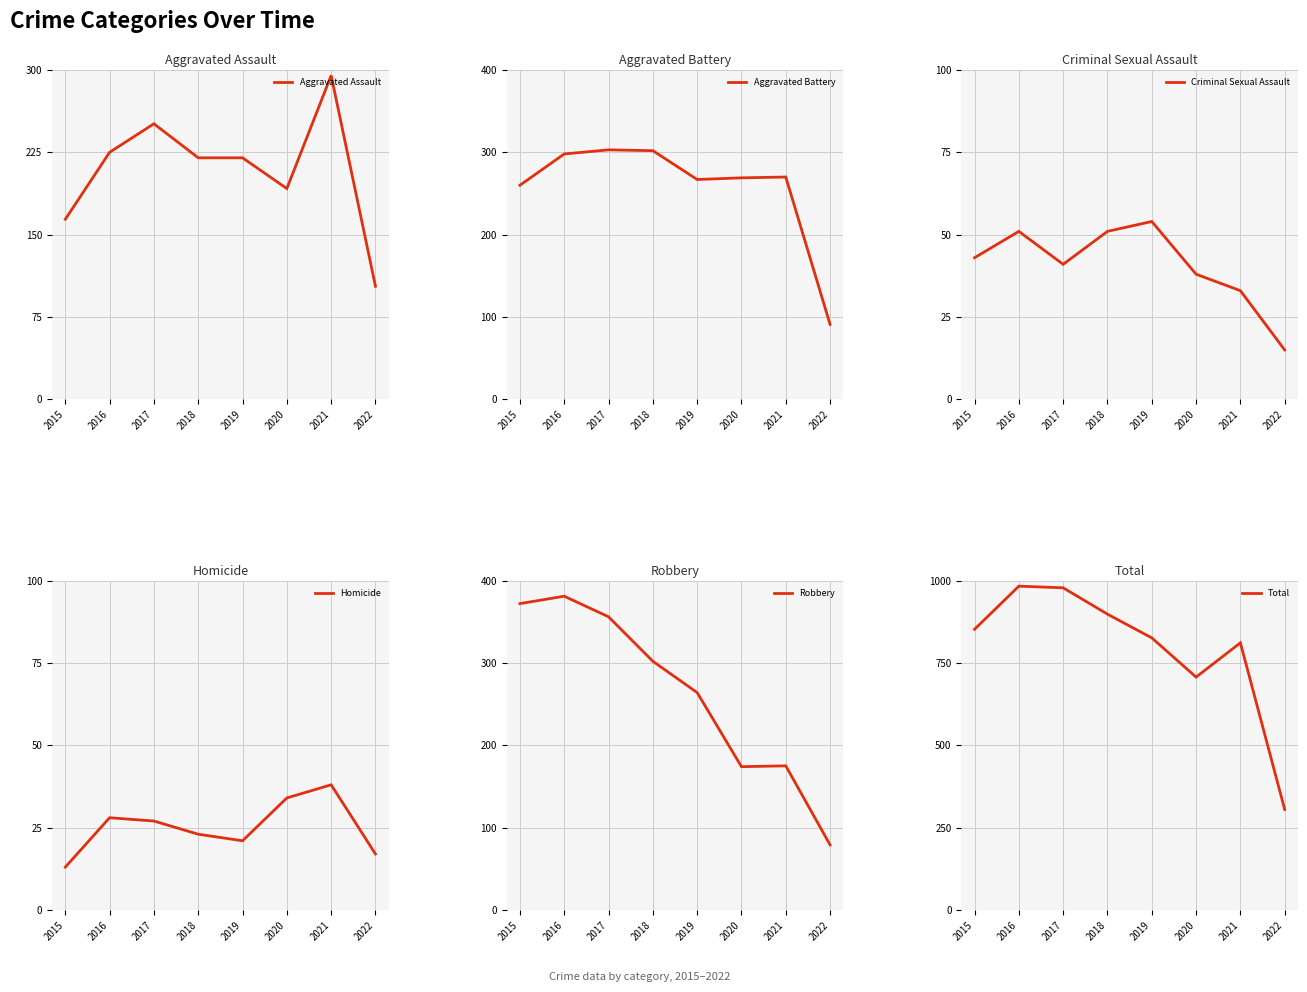

What is the spread (max minus min) of values at 2018?

875